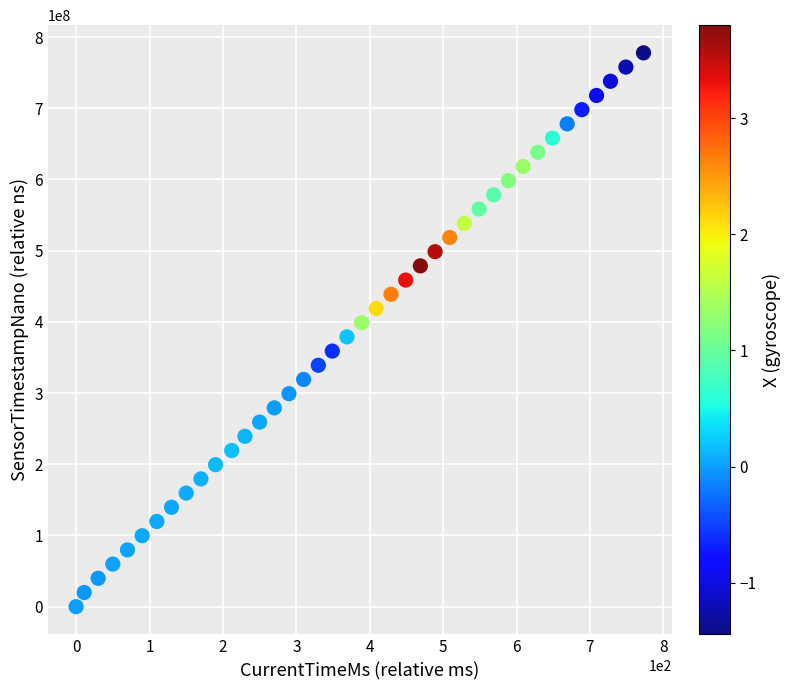

What is the range of Y values (max minus min)?

777748508